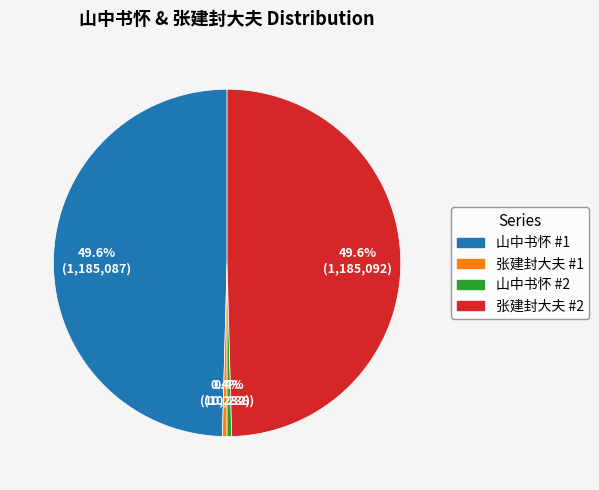

Is 山中书怀 #2 the majority of the pie?

No